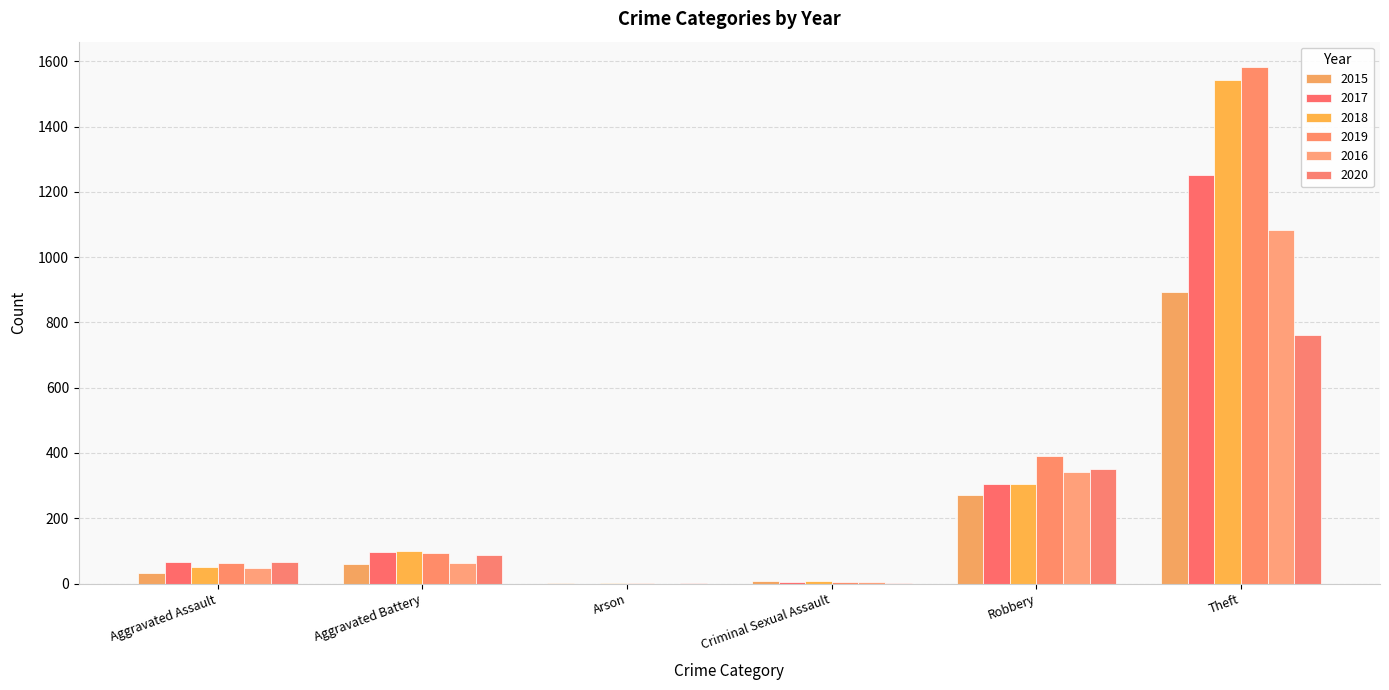

Between Robbery and Criminal Sexual Assault, which is larger?

Robbery